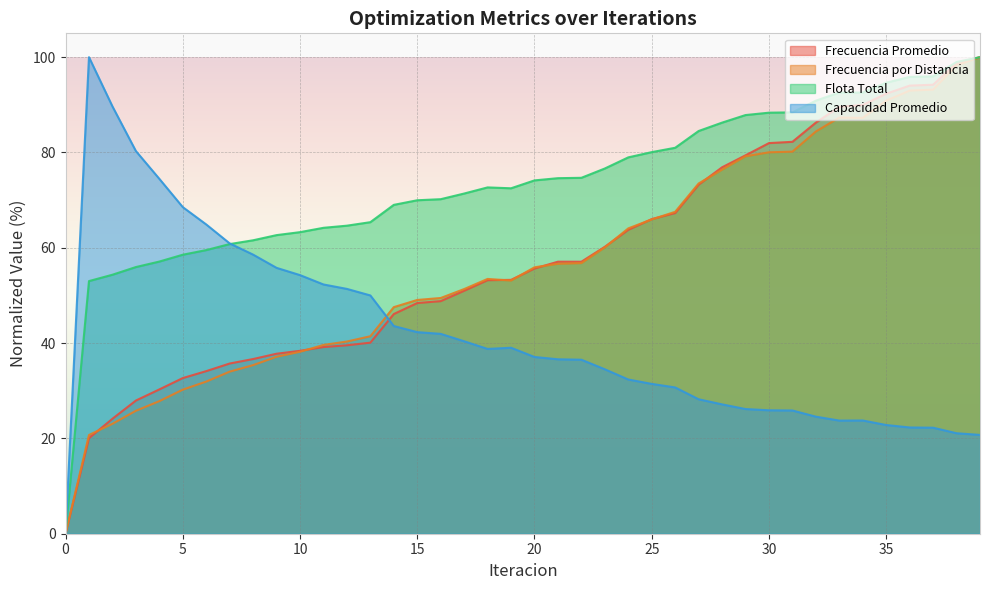

Where is the first local maximum for Frecuencia Promedio?

21